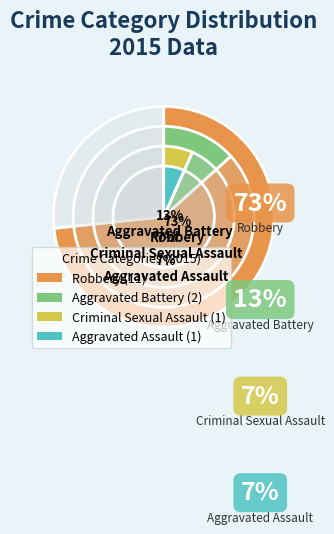

Count the number of slices in the pie.

4